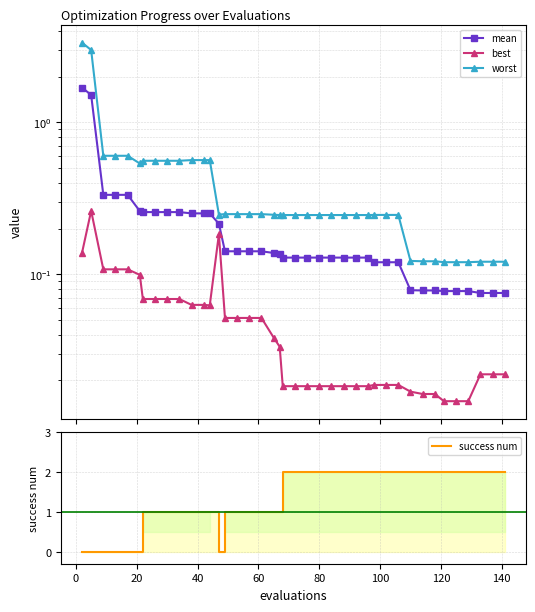

Which series has the largest total across all categories?

success num